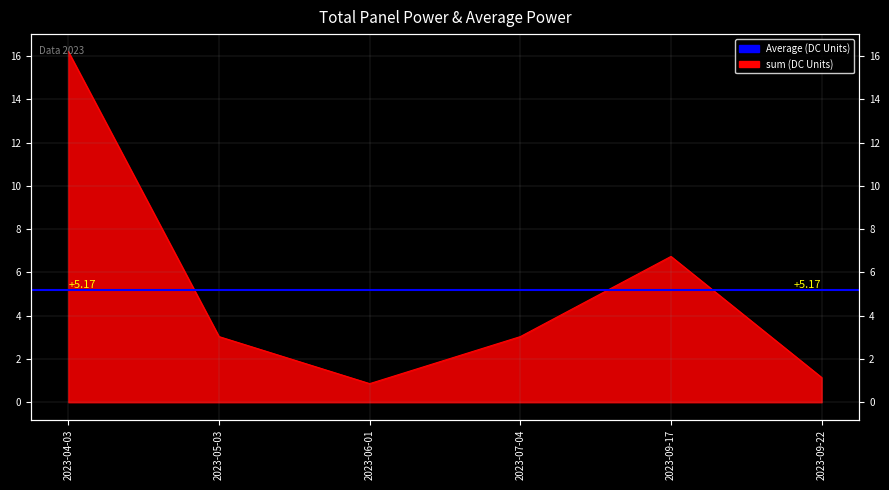

How many points are higher than both their immediate neighbors (excluding endpoints)?

1